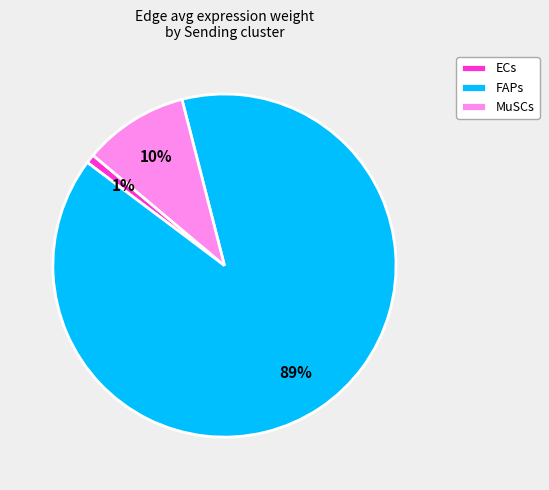

Do FAPs and MuSCs together represent more than half of the pie?

Yes